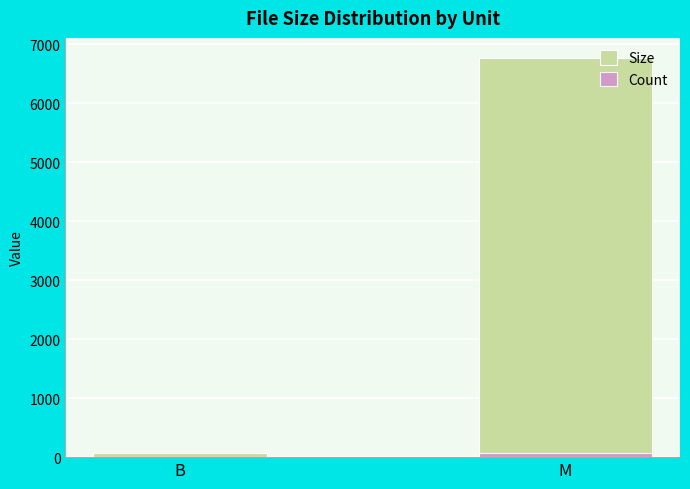

True or false: Size has a value of 129.0 at B.

False